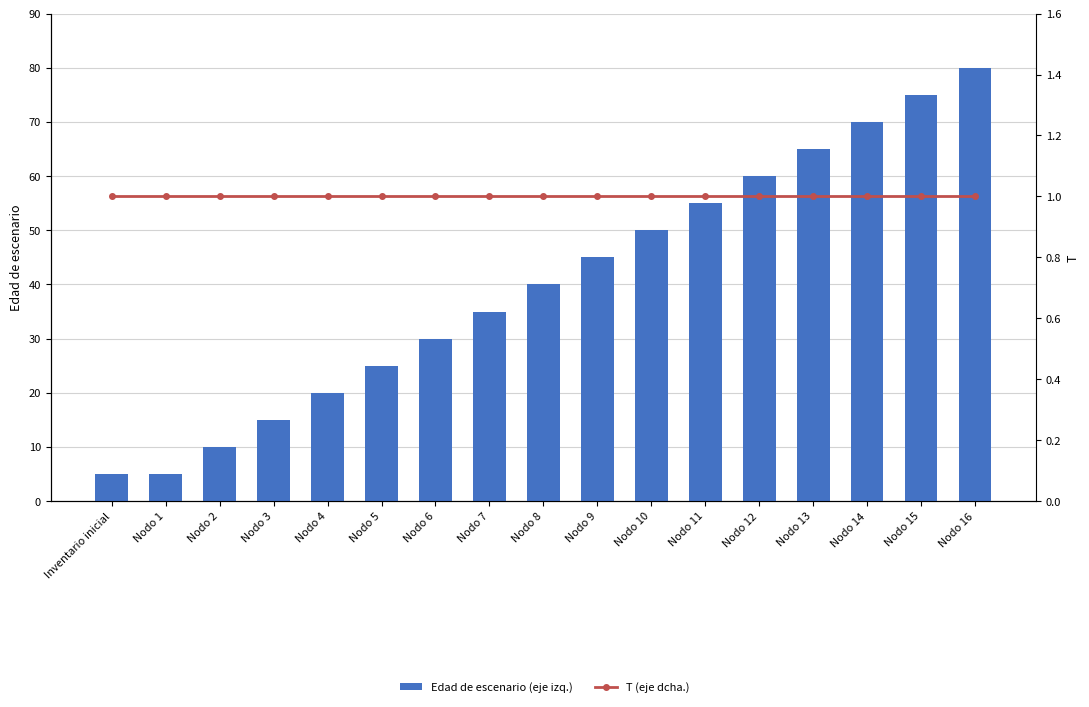

What is the difference between the maximum and minimum values in the Edad de escenario (eje izq.) series?

75